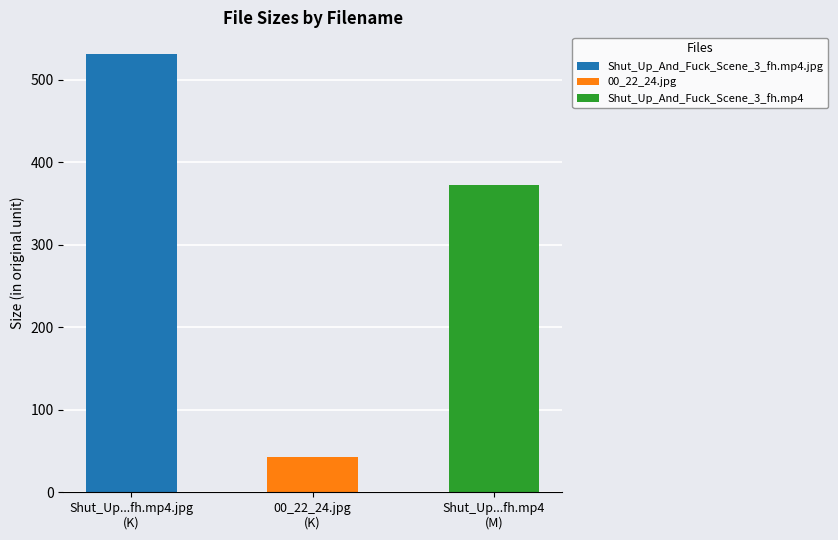

Are the bars grouped side by side (vs. stacked)?

No